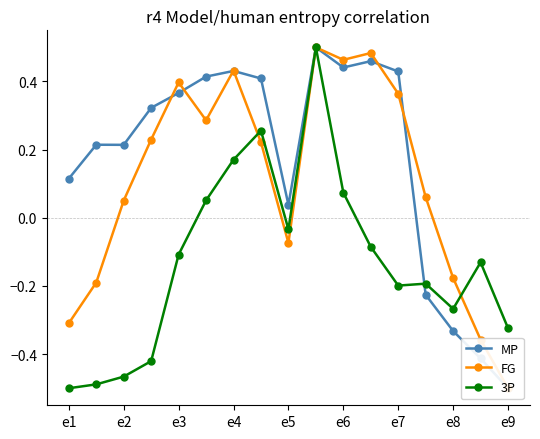

Is it true that MP equals 0.7 at 11?

False